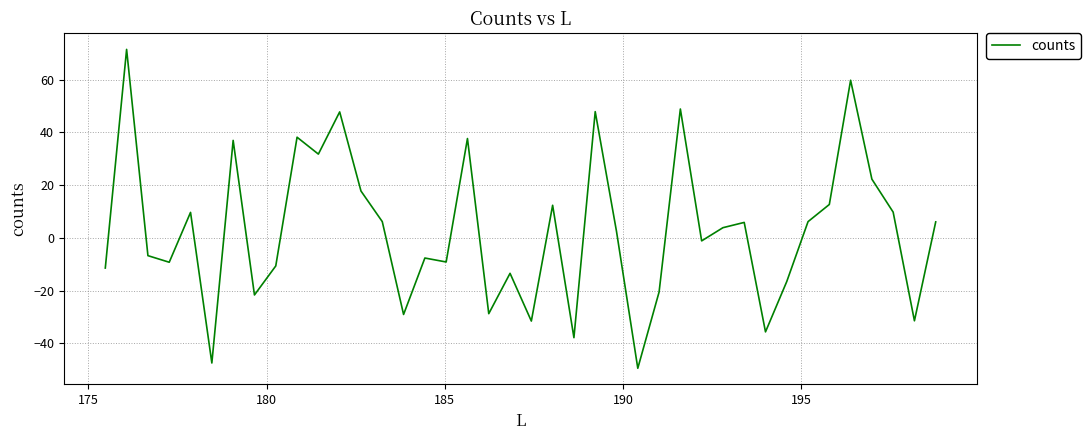

What is the difference between the maximum and minimum values?

120.9